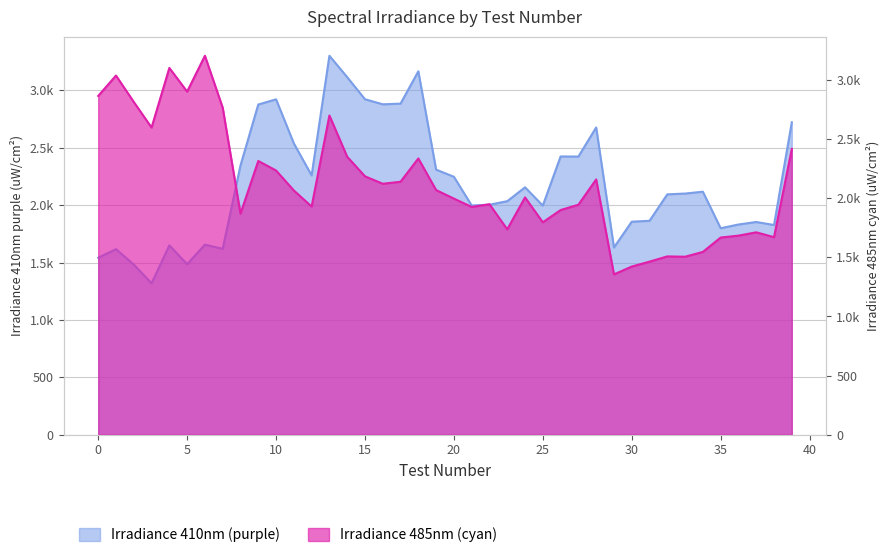

Between which two adjacent categories do Irradiance 410nm (purple) and Irradiance 485nm (cyan) first intersect?

7 and 8